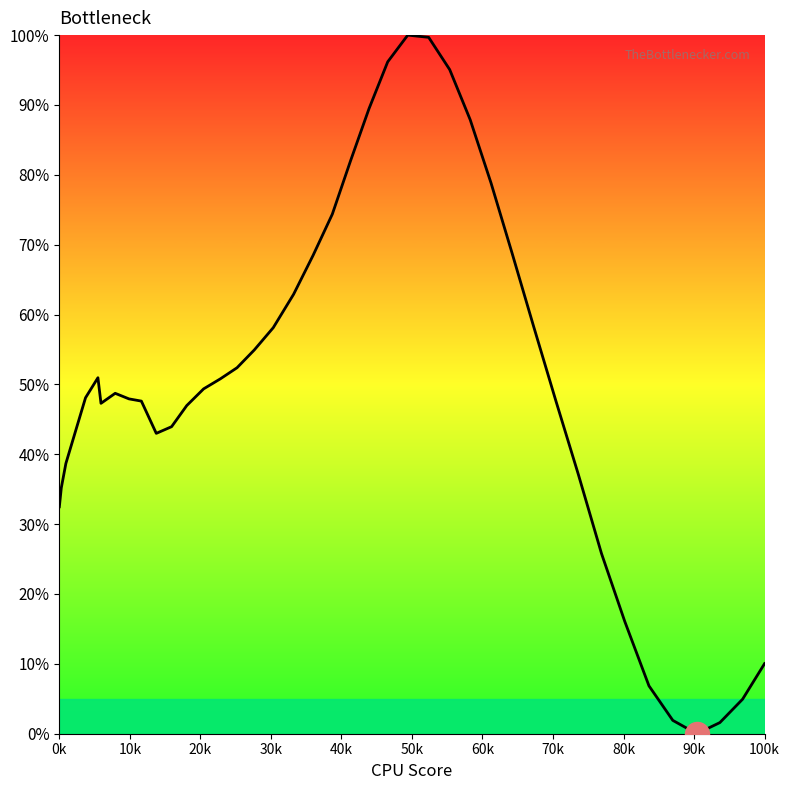

What is the greatest value displayed?

100.0